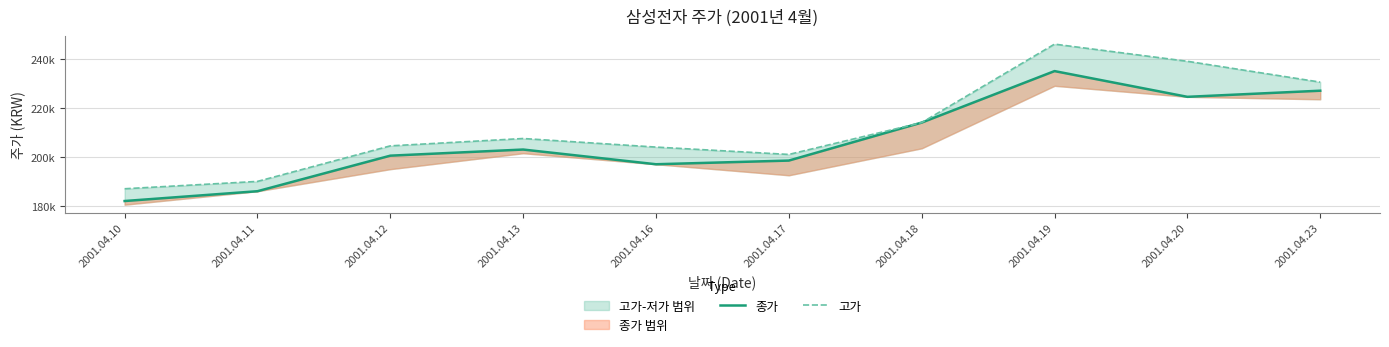

What is the difference between the maximum and minimum values in the 고가 series?

59000